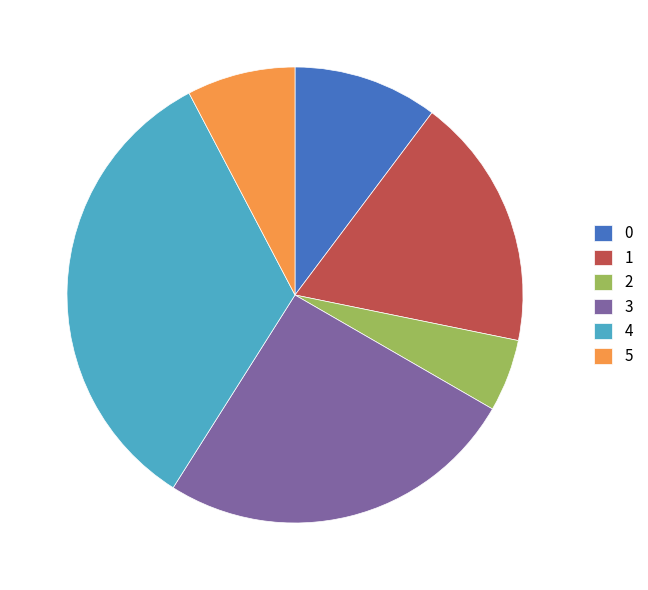

Rank the categories by value from highest to lowest.

4, 3, 1, 0, 5, 2